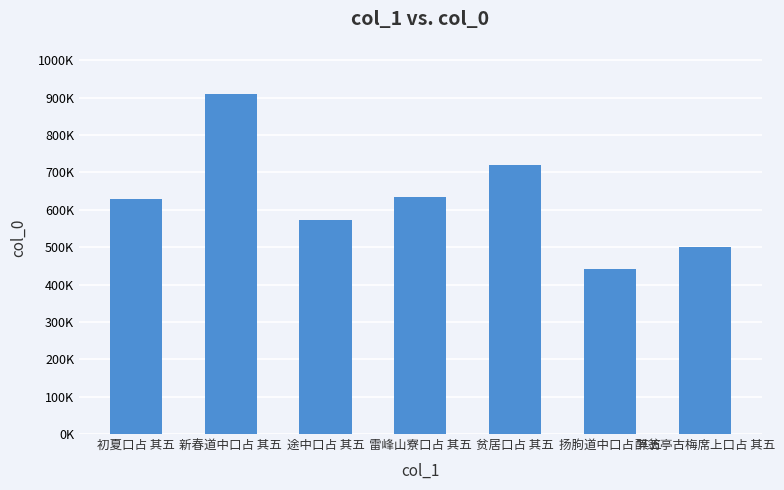

Rank the categories by value from lowest to highest.

扬朐道中口占 其五, 醉翁亭古梅席上口占 其五, 途中口占 其五, 初夏口占 其五, 雷峰山寮口占 其五, 贫居口占 其五, 新春道中口占 其五